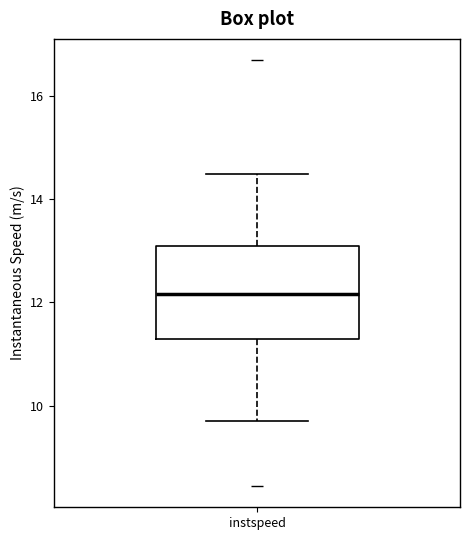

Read this box plot against the y-axis: the position of the median line, the range covered by the box, and the ends of both whiskers. The values are not printed on the chart, so give them approximately, as read against the axis.

median 12.2, box 11.2 to 13.2, whiskers 9.8 to 14.4